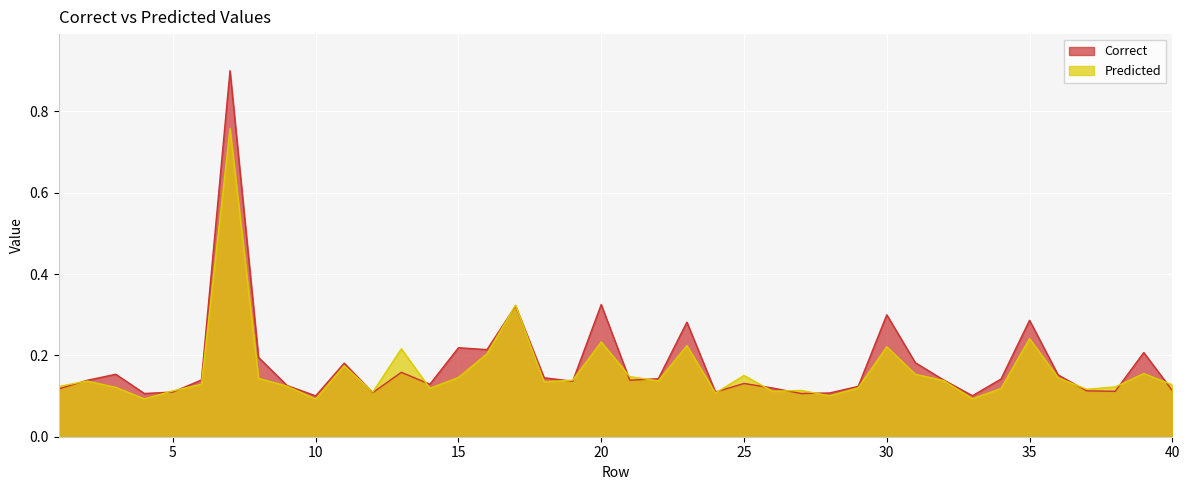

Where is Predicted nearest to the value 0?

10